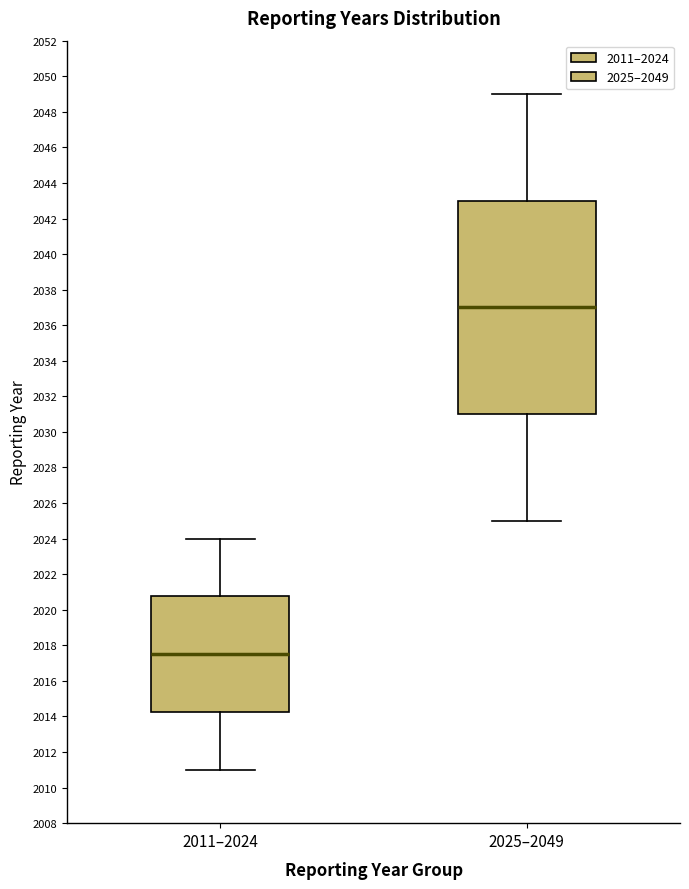

Where does the lower whisker of the box for 2011–2024 end on the y-axis? The values are not printed on the chart, so give them approximately, as read against the axis.

2011.0